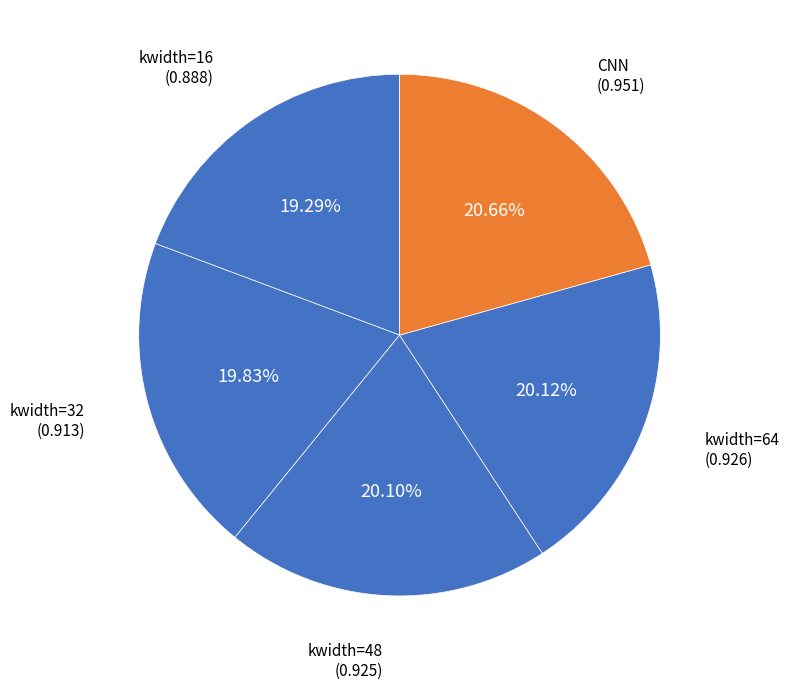

True or false: kwidth=16 accounts for 19% of the total.

True